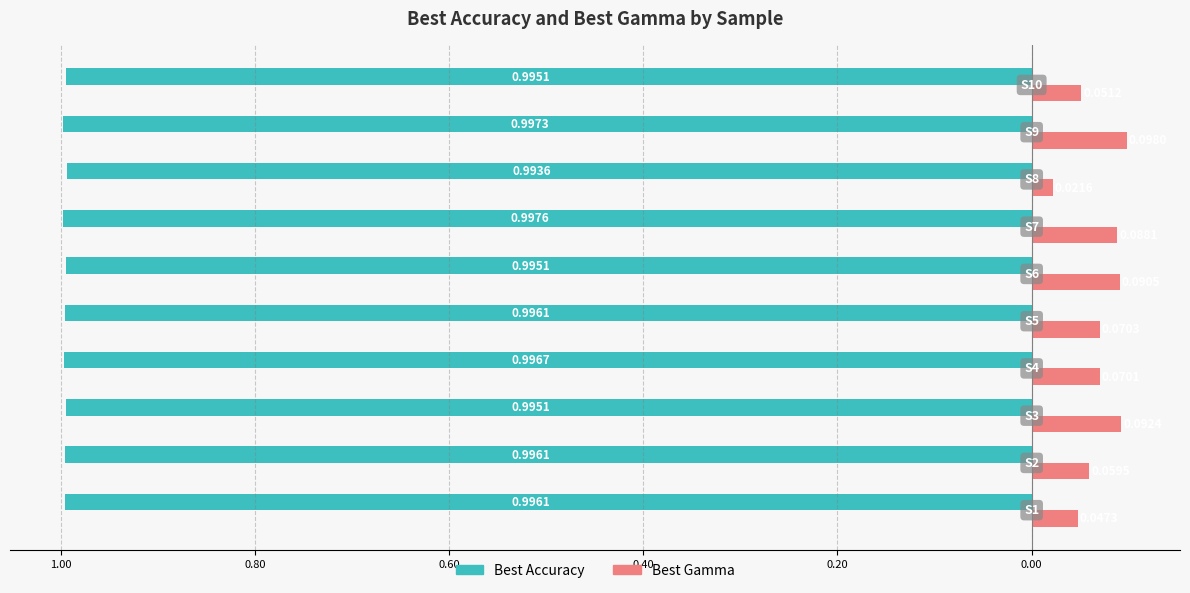

What are all the series names shown in the legend?

Best Accuracy, Best Gamma